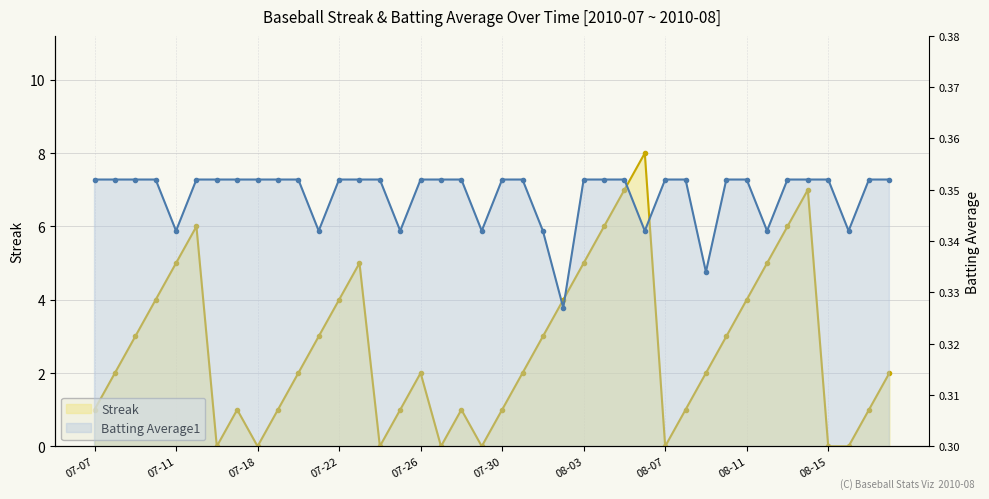

Is it true that Streak equals 0.8 at 2010-08-09?

False